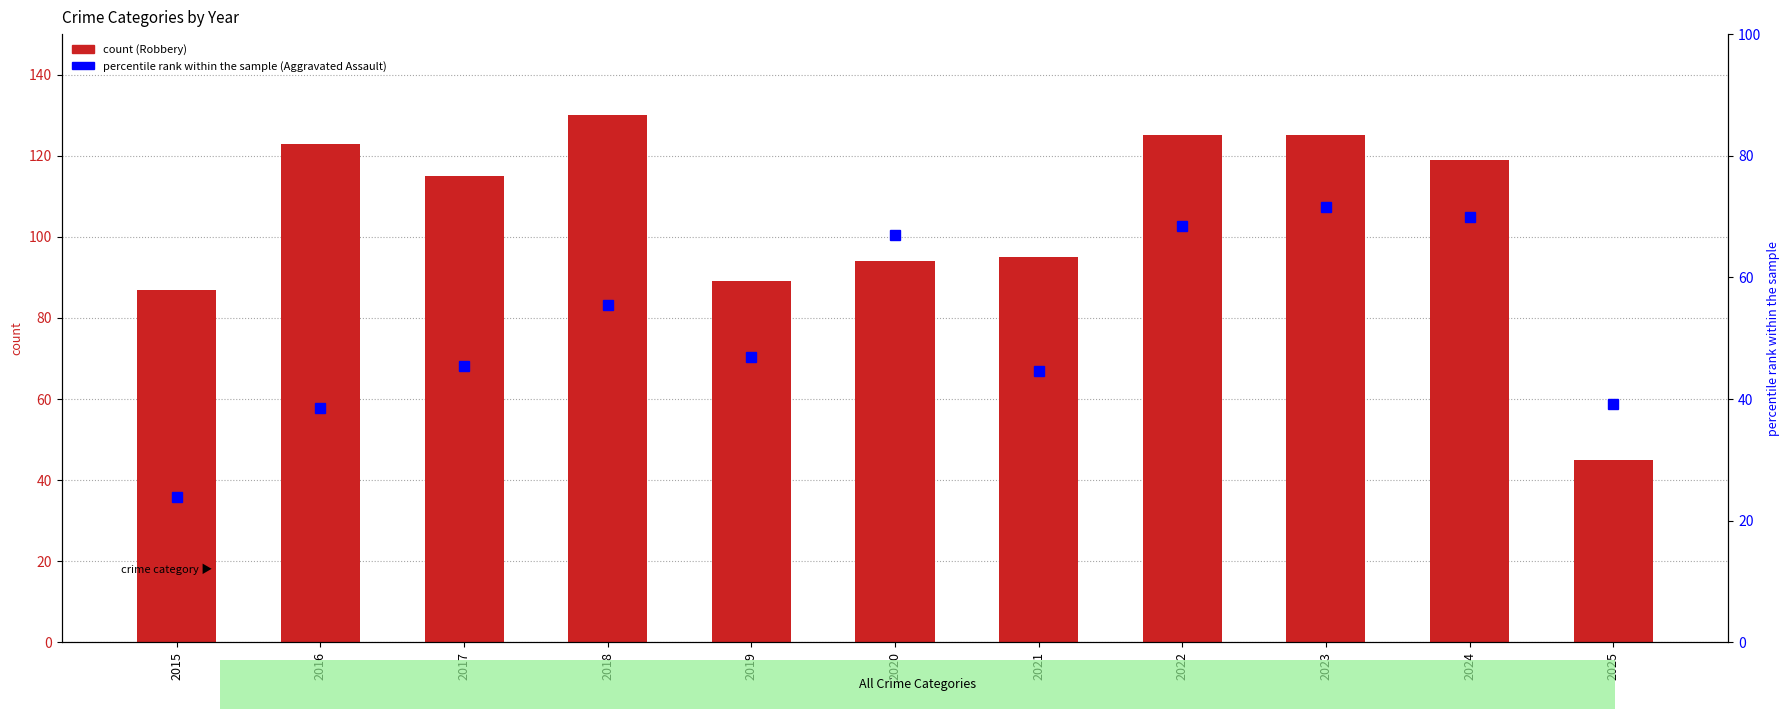

Reading right to left, list all the values displayed in this chart.

Robbery: 2025=45.0	2024=119.0	2023=125.0	2022=125.0	2021=95.0	2020=94.0	2019=89.0	2018=130.0	2017=115.0	2016=123.0	2015=87.0
Aggravated Assault (percentile rank): 2025=39.2	2024=70.0	2023=71.5	2022=68.5	2021=44.6	2020=66.9	2019=46.9	2018=55.4	2017=45.4	2016=38.5	2015=23.8